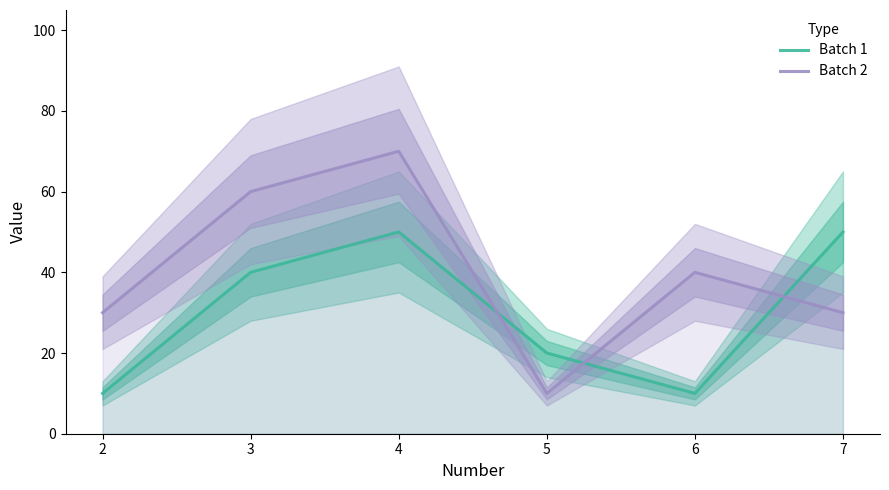

How many times do Batch 1 and Batch 2 cross each other?

3